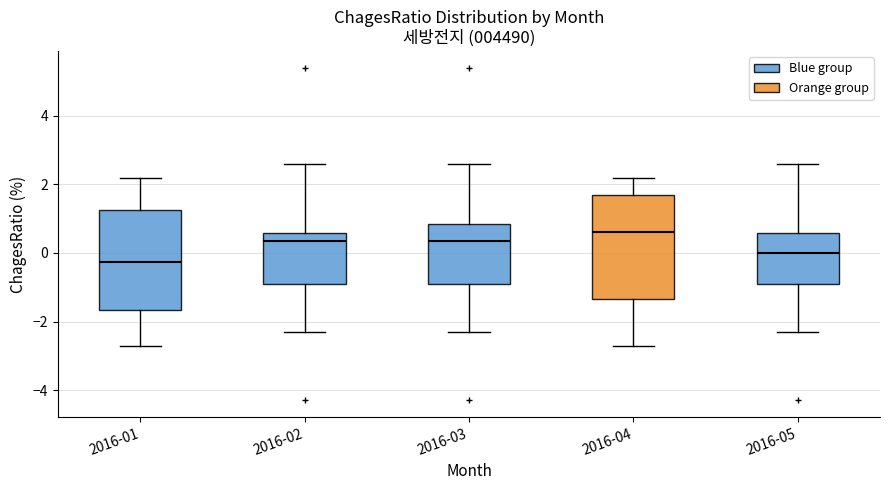

Reading left to right, read every box against the y-axis: the position of its median line, the range the box covers, and the ends of its whiskers. The values are not printed on the chart, so give them approximately, as read against the axis.

2016-01: median -0.2, box -1.6 to 1.2, whiskers -2.6 to 2.2
2016-02: median 0.4, box -0.8 to 0.6, whiskers -2.2 to 2.6
2016-03: median 0.4, box -0.8 to 0.8, whiskers -2.2 to 2.6
2016-04: median 0.6, box -1.4 to 1.8, whiskers -2.6 to 2.2
2016-05: median 0.0, box -0.8 to 0.6, whiskers -2.2 to 2.6